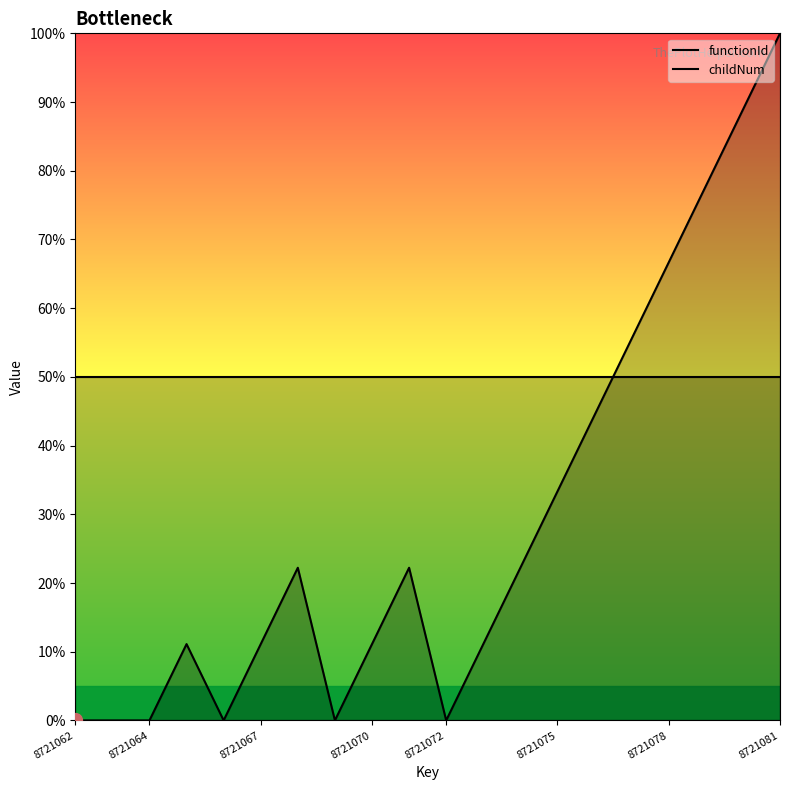

What is the value of the functionId point at the 18th from the left?

50.0